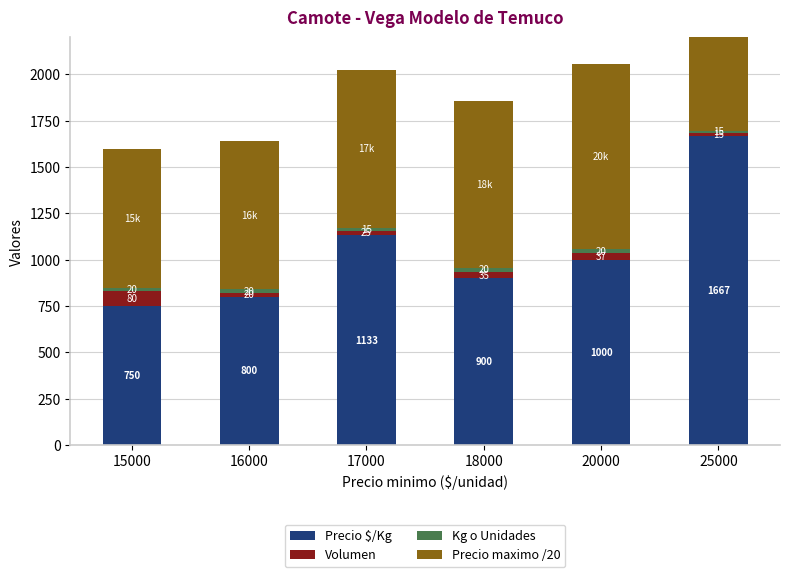

What are all the series names shown in the legend?

Precio $/Kg, Volumen, Kg o Unidades, Precio maximo /20